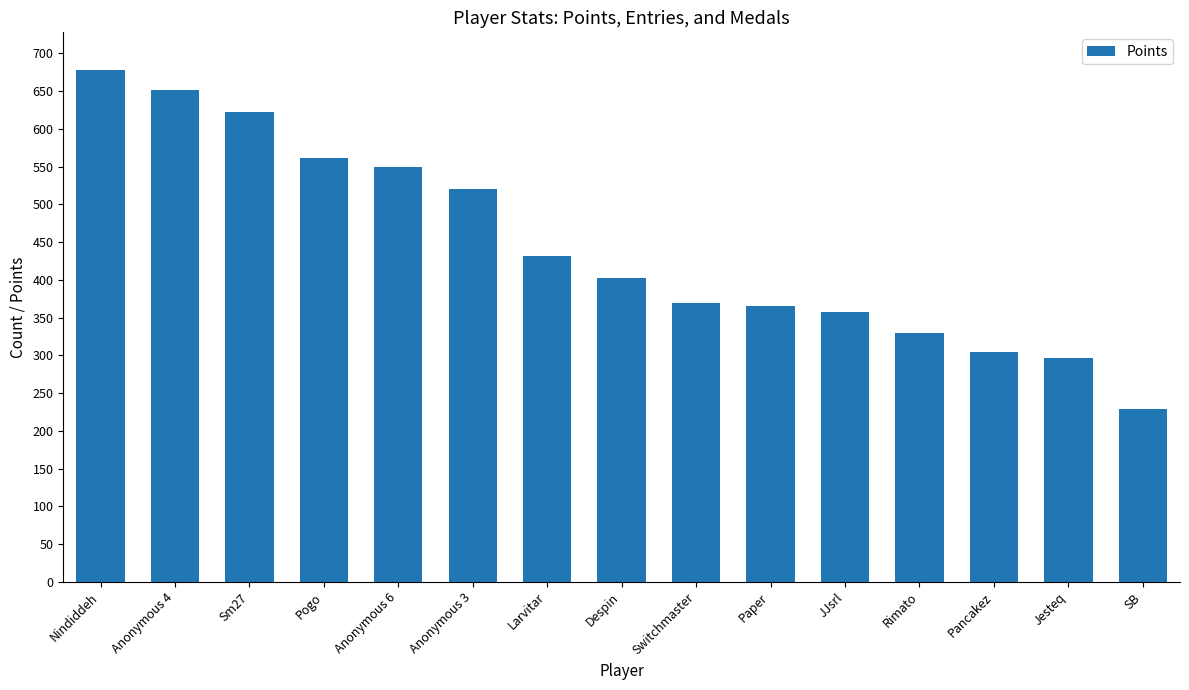

Which has a higher value, Rimato or Pogo?

Pogo